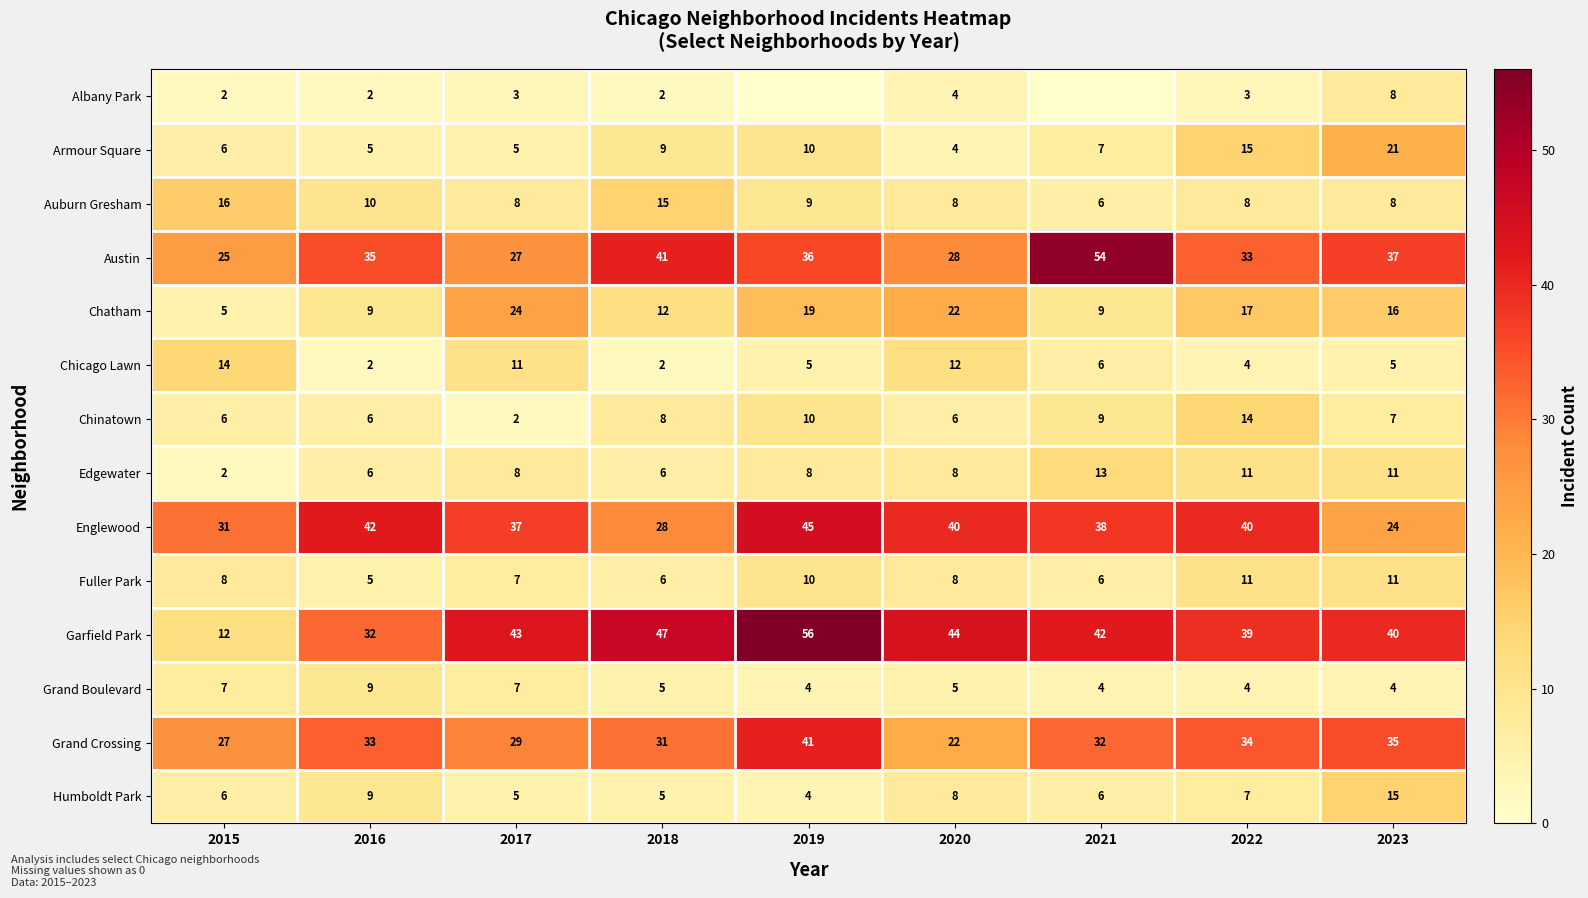

What is the sum of the Chatham values at 2016 and 2019?

28